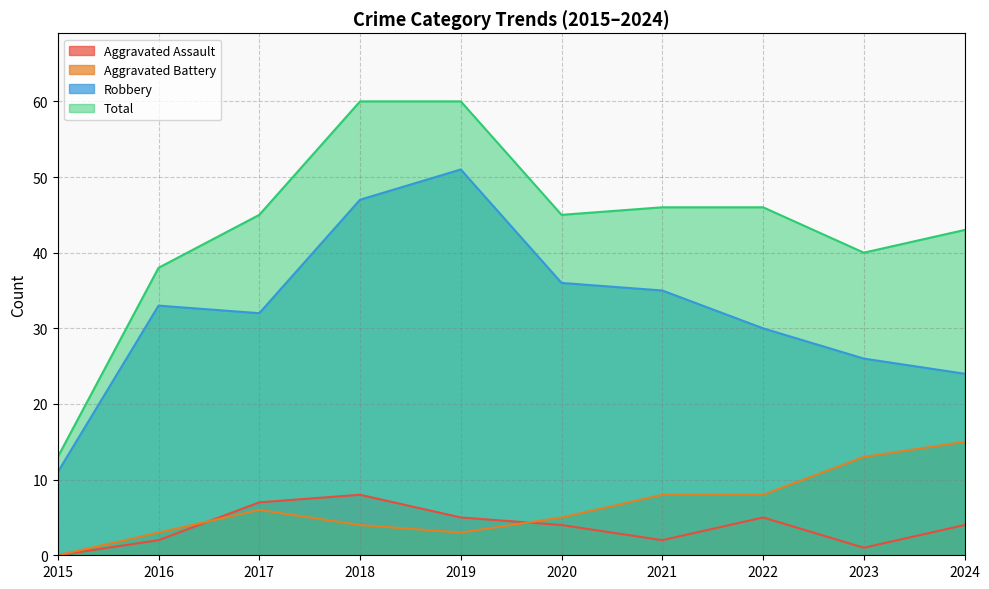

At which label does Robbery first exceed 33?

2018